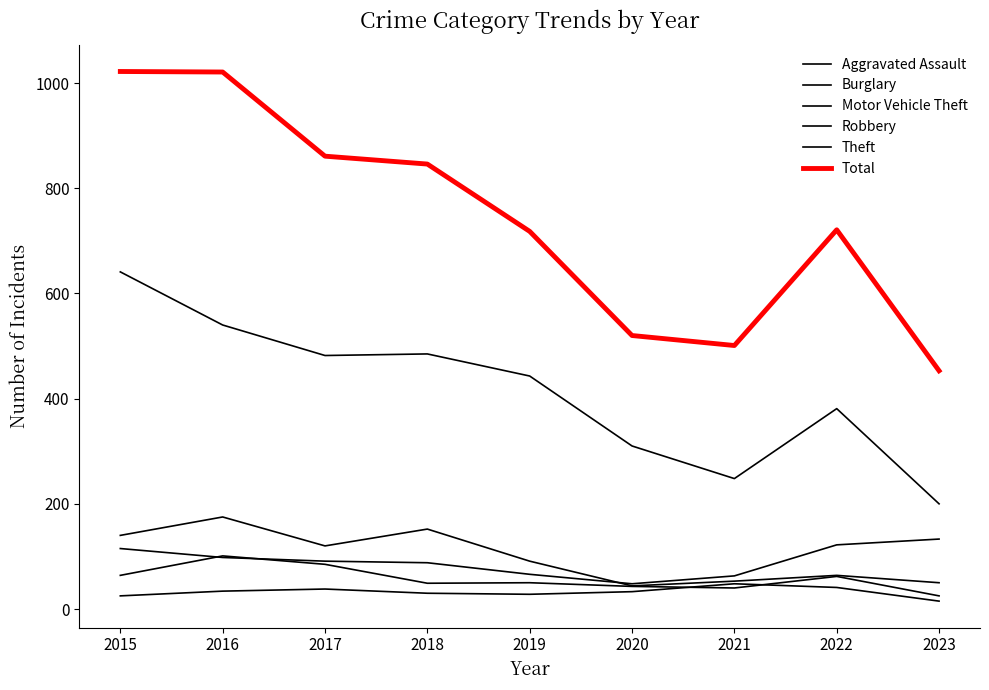

Reading right to left, what are all the values shown in this chart?

Aggravated Assault: 15	41	48	33	28	30	38	34	25
Burglary: 50	64	53	44	91	152	120	175	140
Motor Vehicle Theft: 133	122	63	48	66	88	91	98	115
Robbery: 25	62	40	43	50	49	85	101	64
Theft: 200	381	248	310	443	485	482	540	641
Total: 453	721	501	520	718	846	861	1021	1022